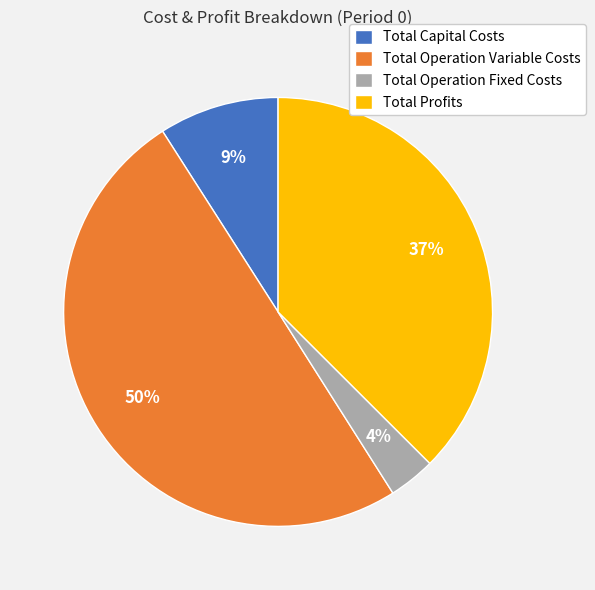

What is the ratio of the value at Total Capital Costs to the value at Total Profits?

0.2